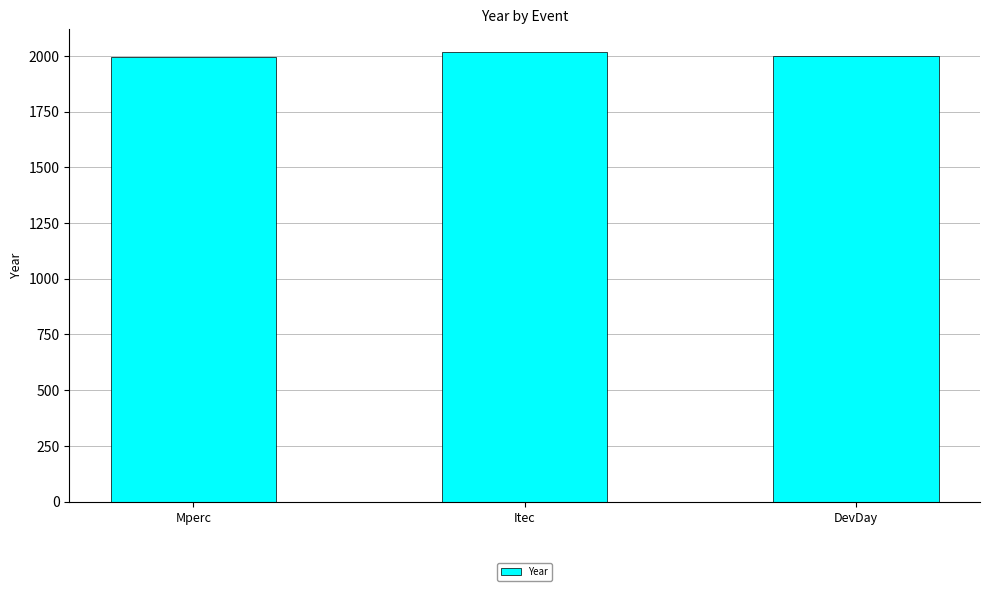

The chart shows a value of 1177 at Mperc. True or false?

False